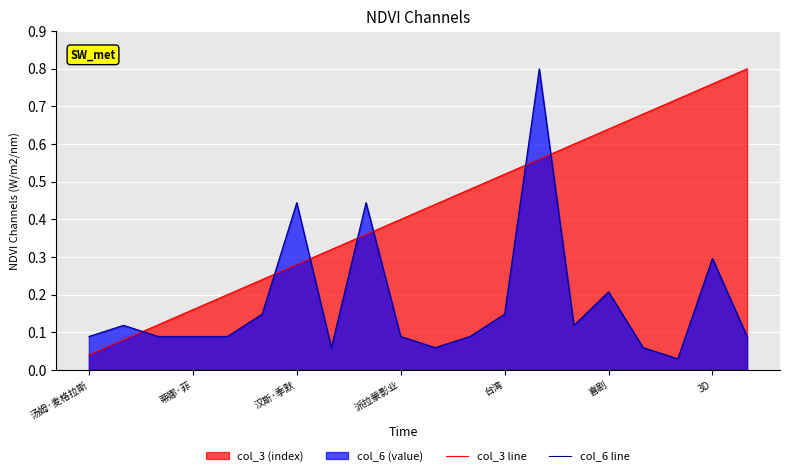

True or false: col_6_line has a value of 0.1 at 台湾.

True